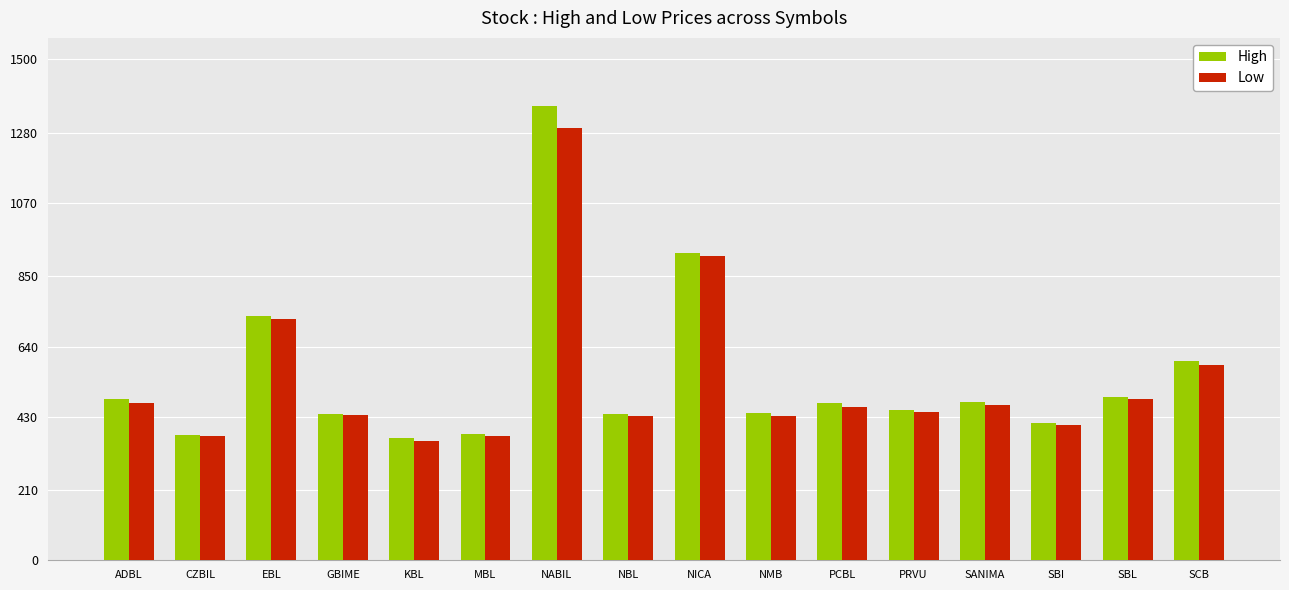

The Low series shows 466 at SANIMA. True or false?

True